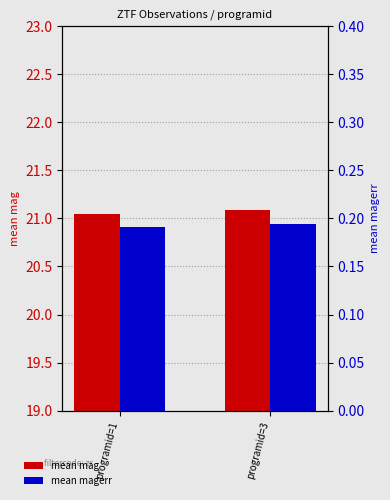

Rank the series at programid=3 from lowest to highest value.

mean magerr, mean mag